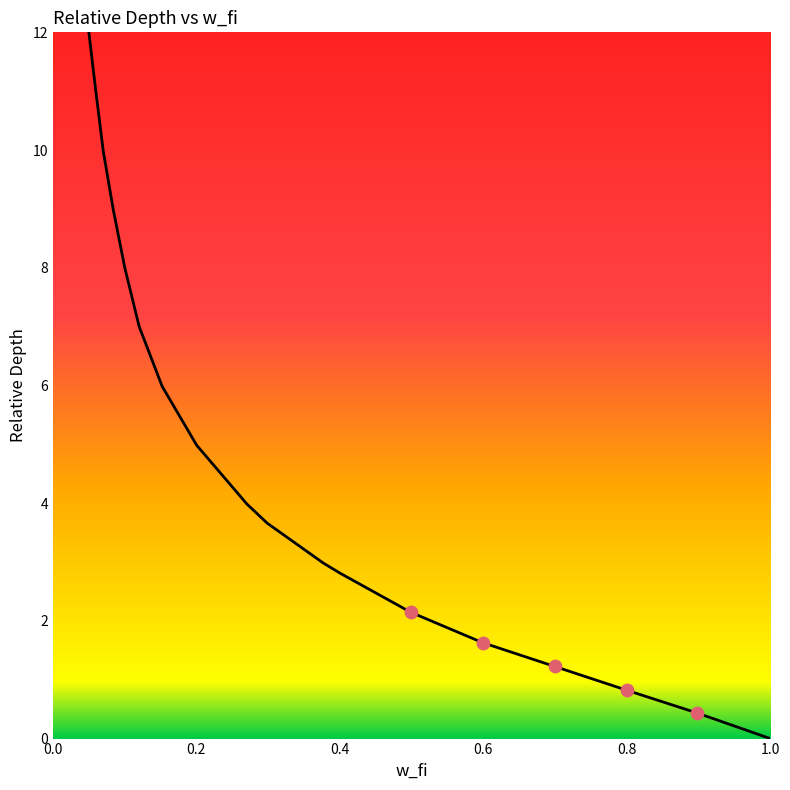

What is the difference between the maximum and minimum values?

12.0